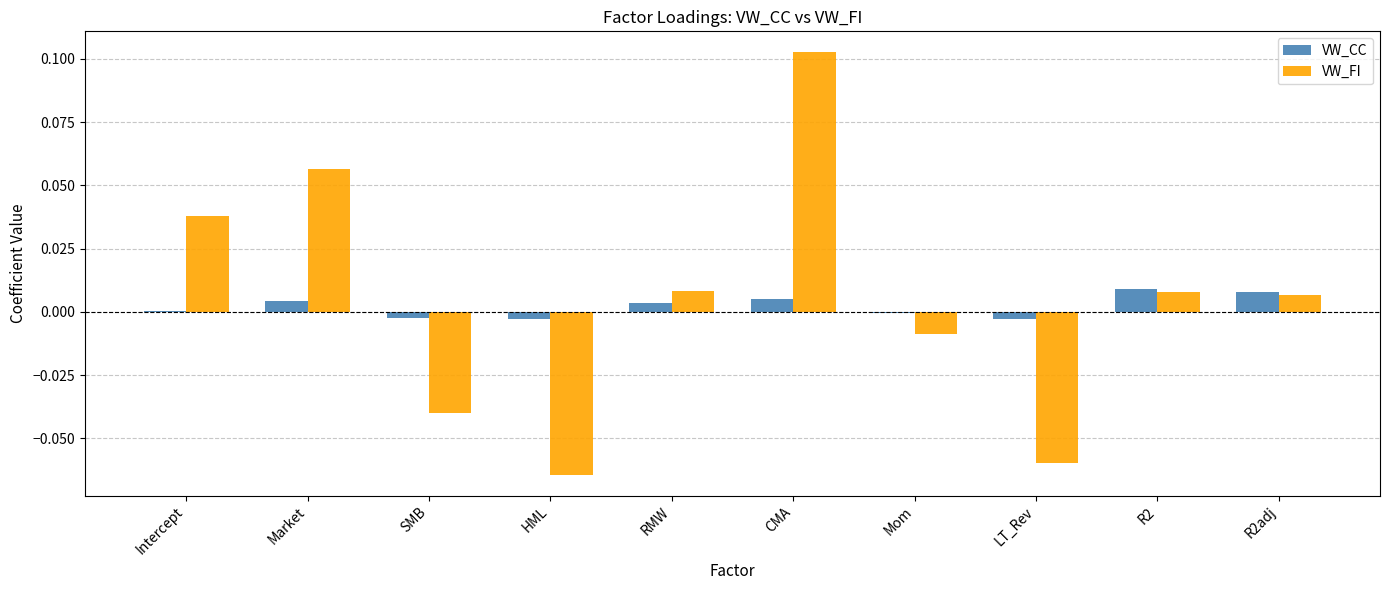

How many groups of bars are there?

10